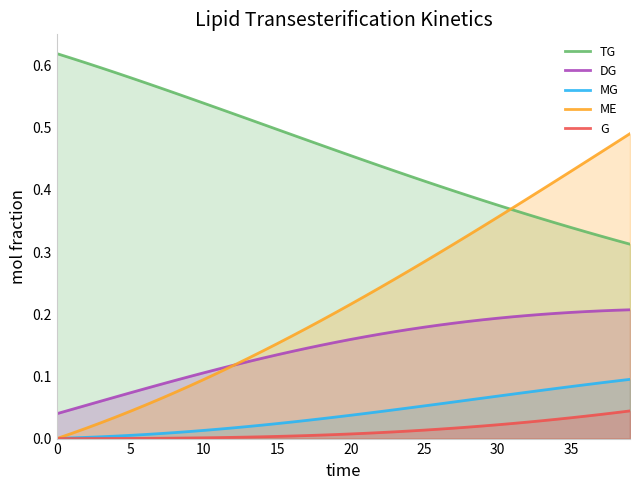

What is the label of the 26th point from the left?

25